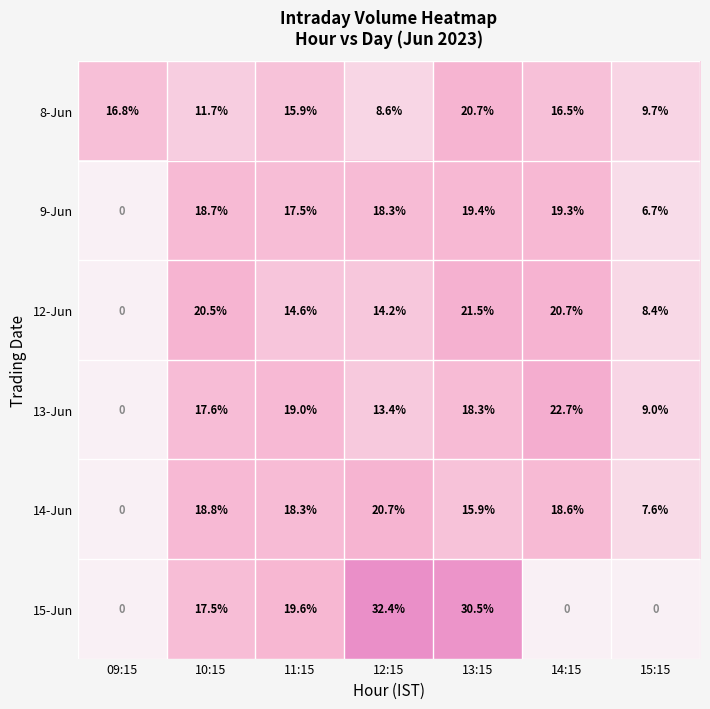

Is it true that 13-Jun equals 0.0 at 09:15?

True